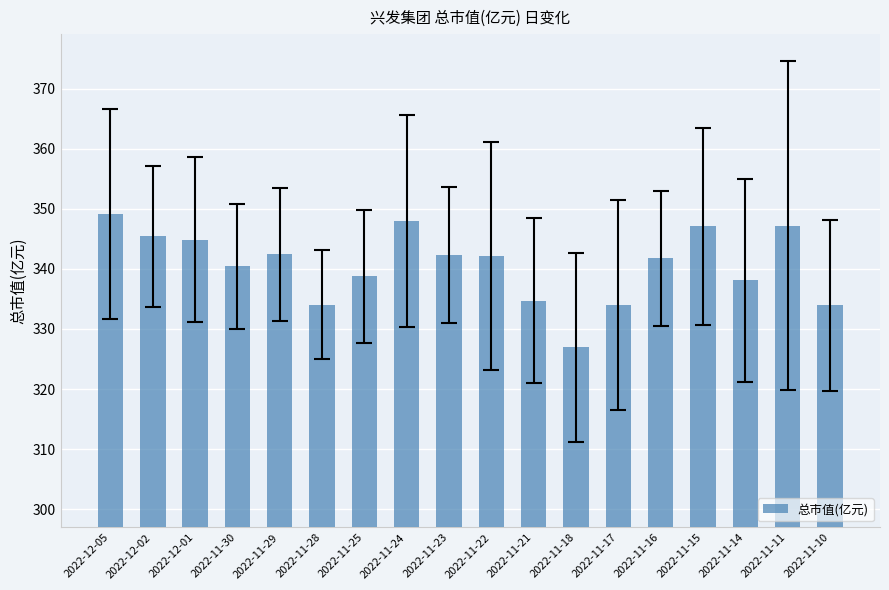

Between 2022-11-15 and 2022-11-22, which is larger?

2022-11-15